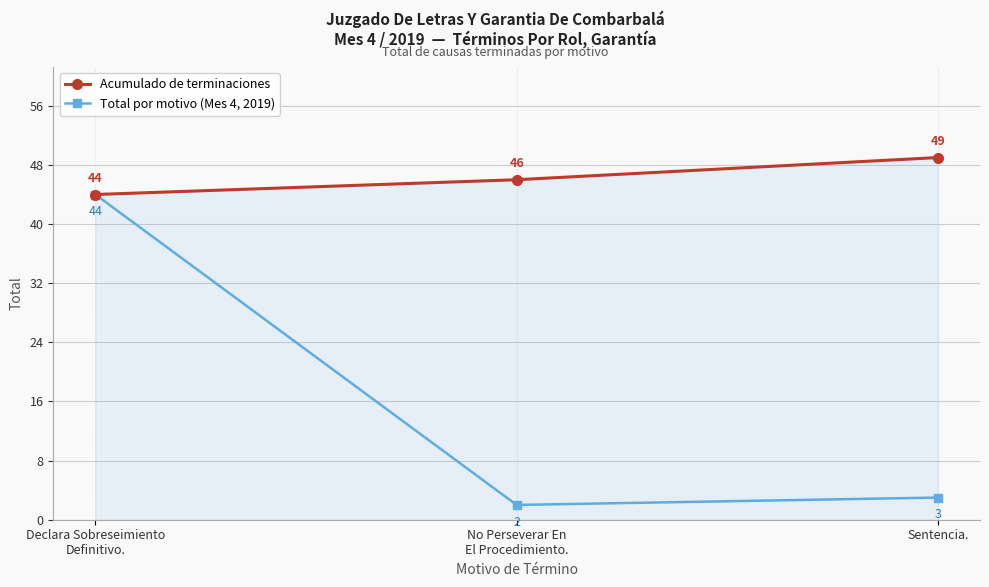

At which label is Total por motivo (Mes 4, 2019) closest to 23?

Sentencia.